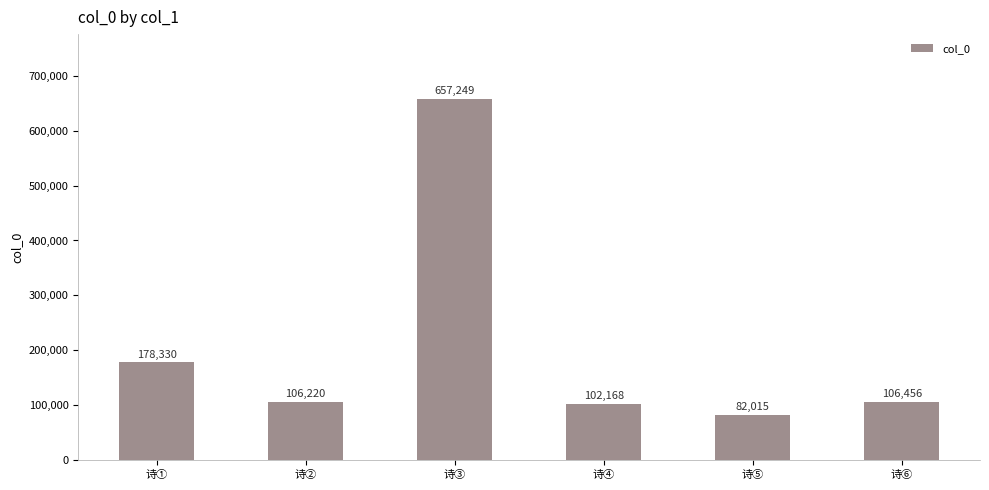

What is the change in value from 诗① to 诗⑥?

-71874